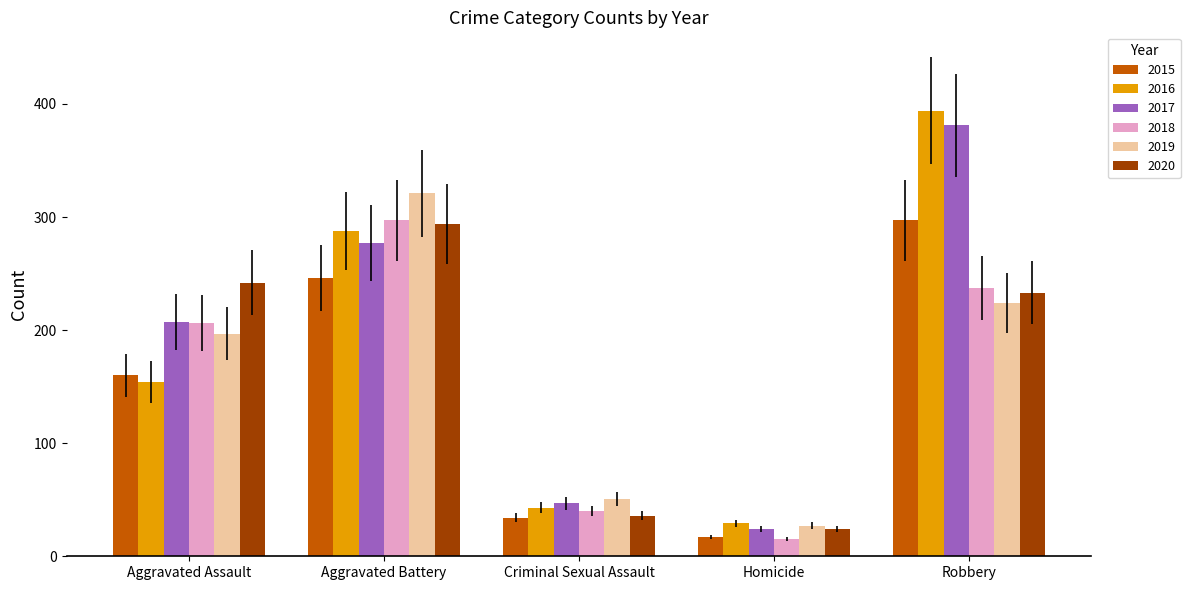

At which label is 2019 closest to 174?

Aggravated Assault